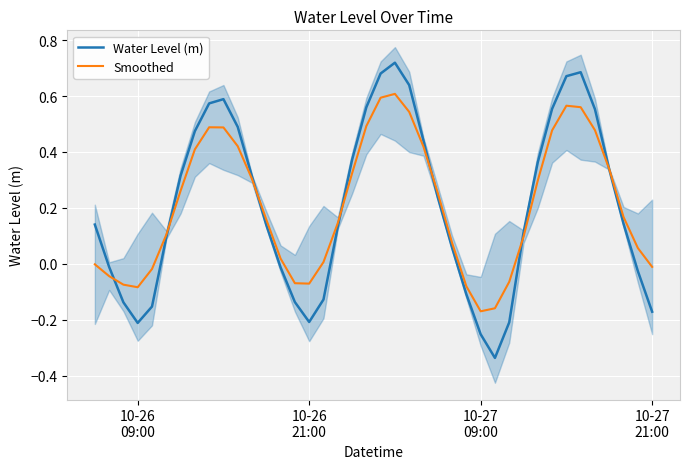

What are all the series names shown in the legend?

Water Level (m), Smoothed